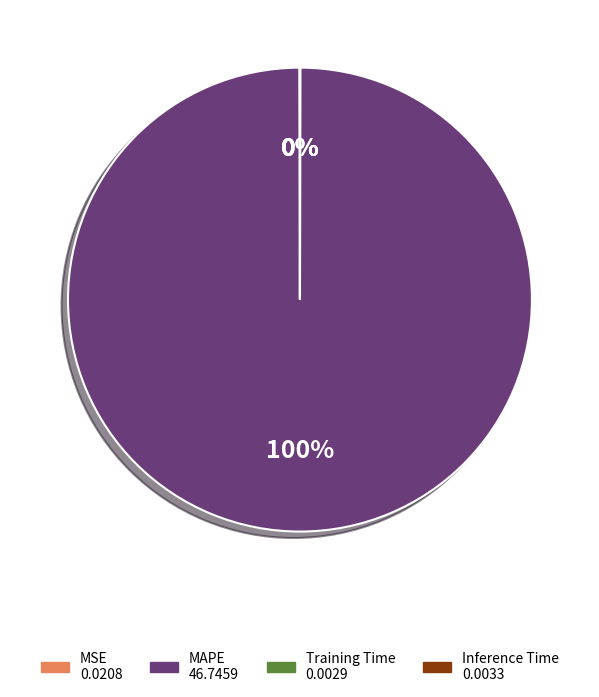

To the nearest percent, what portion does MAPE represent?

100%